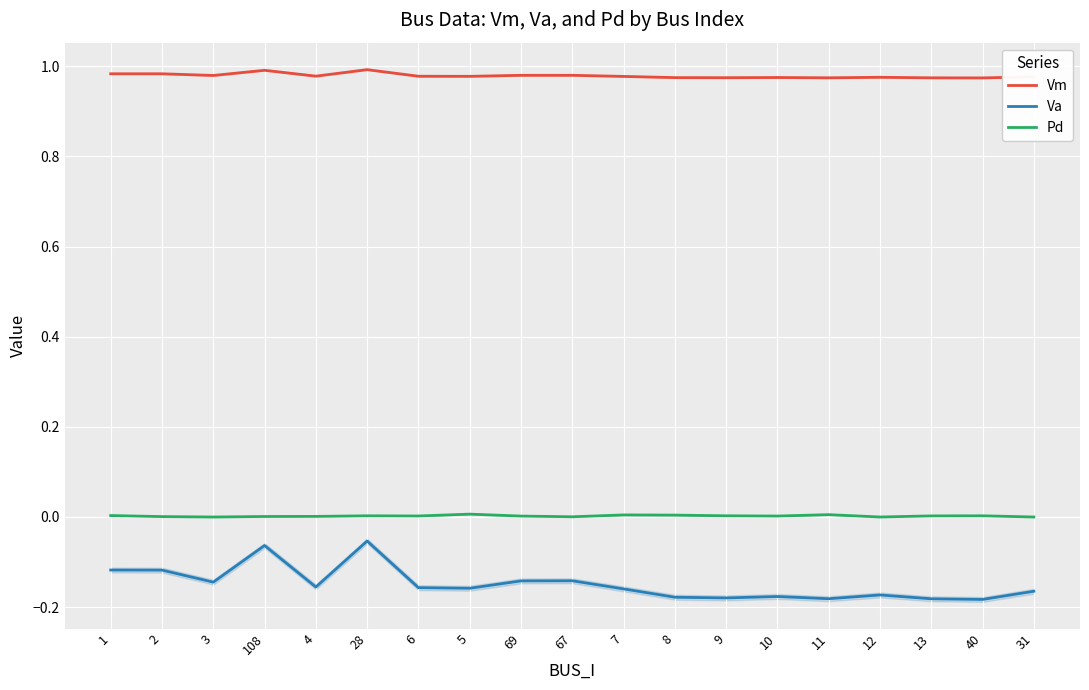

What is the value of the Vm point at the 1st from the left?

1.0